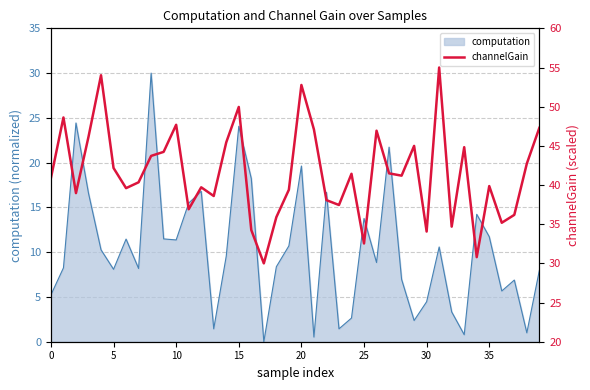

What is the highest value of the computation series?

30.0